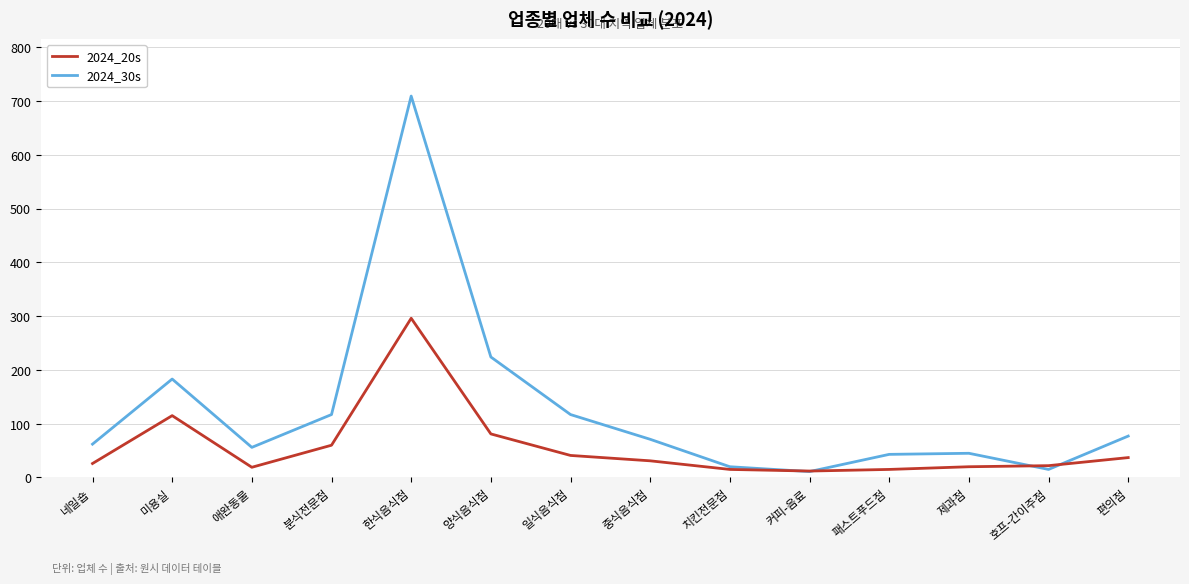

Is the value of 2024_20s at 분식전문점 greater than the value of 2024_30s at 미용실?

No